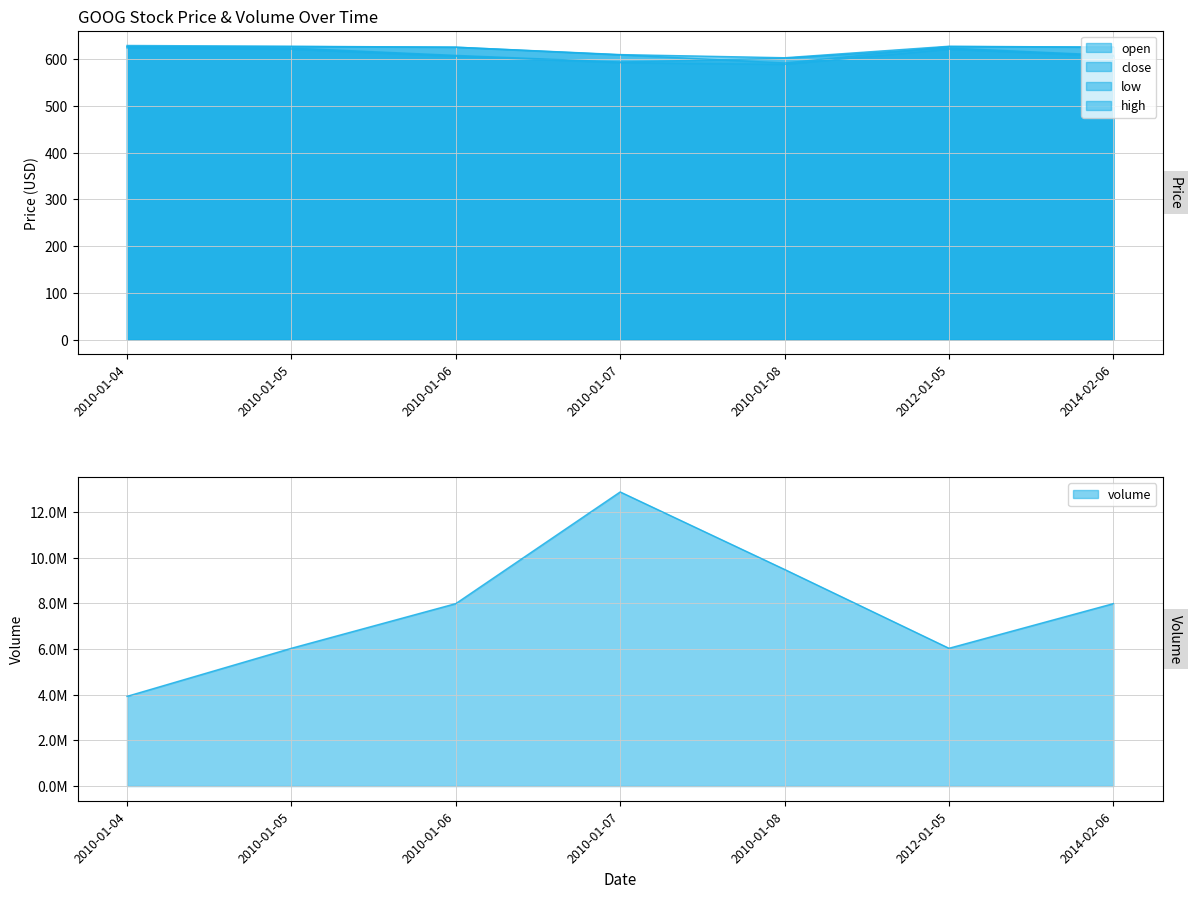

What is the total value across all series at 2010-01-06?

2466.3